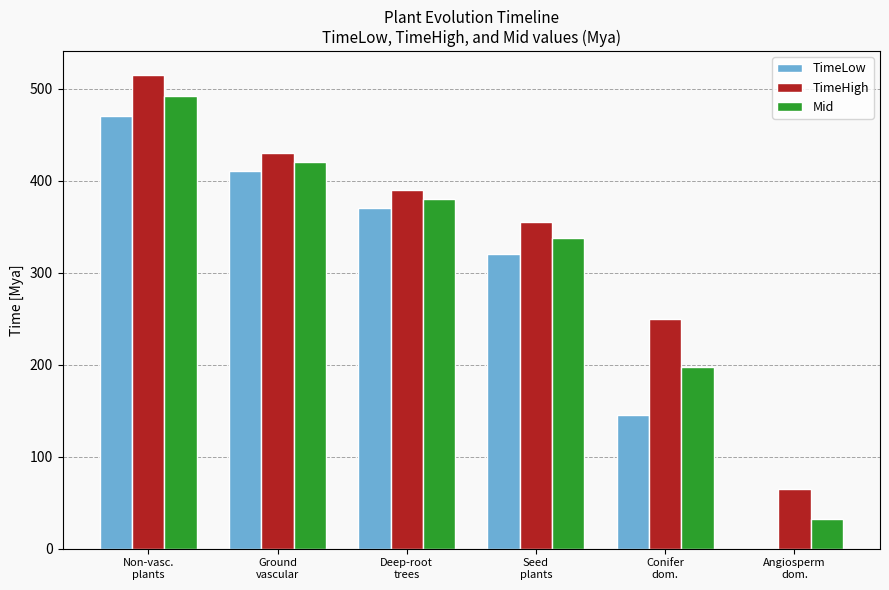

Reading right to left, extract all data points from this chart.

TimeLow: 0.0	145.0	320.0	370.0	410.0	470.0
TimeHigh: 65.0	250.0	355.0	390.0	430.0	515.0
Mid: 32.5	197.5	337.5	380.0	420.0	492.5